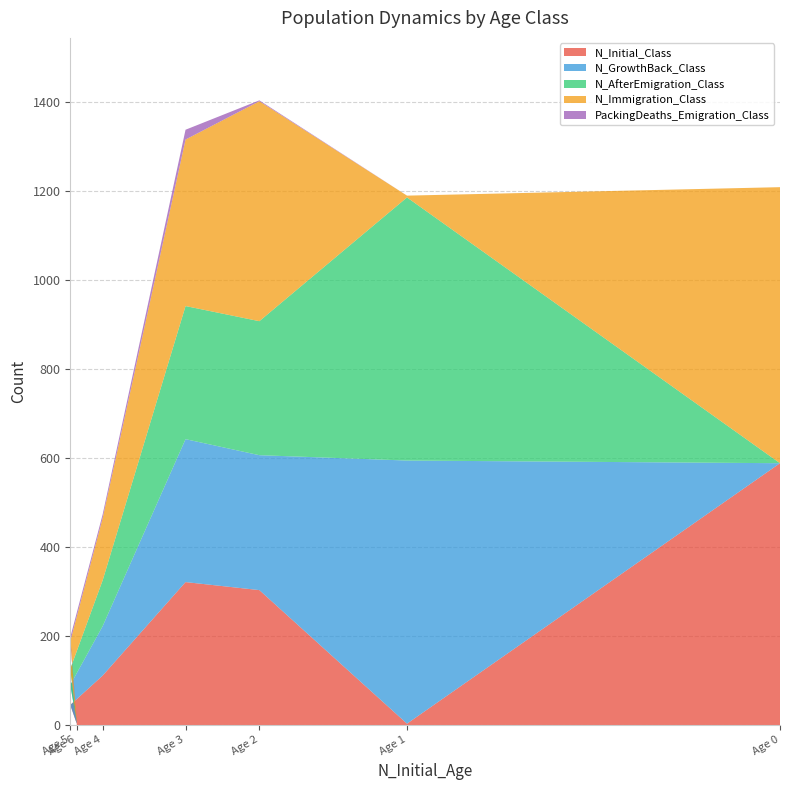

At which label does N_Initial_Class reach its peak?

Age 0